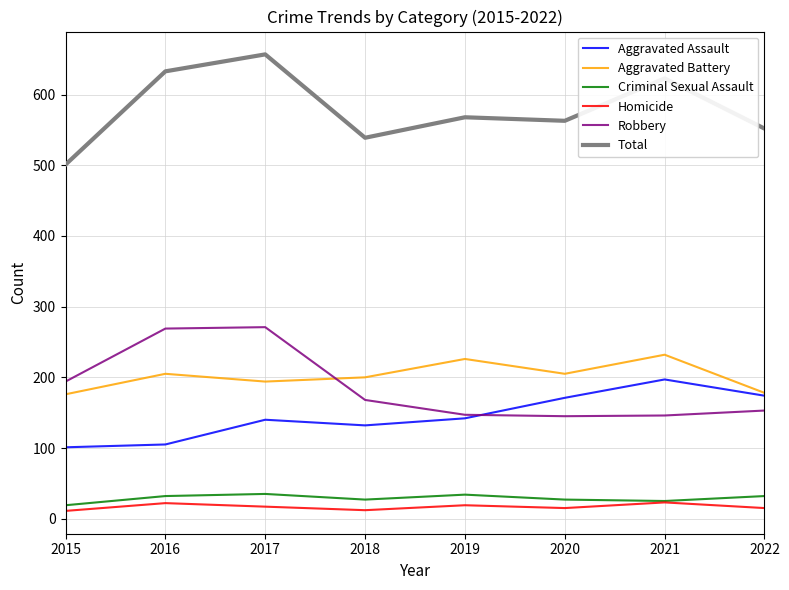

At which category does the chart reach its peak across all series?

2017